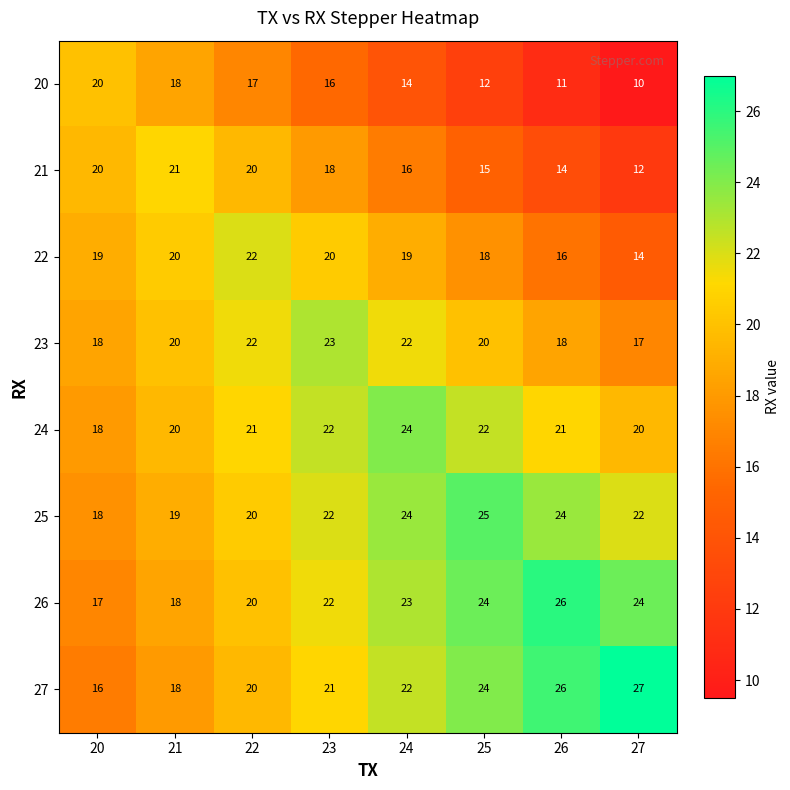

At how many categories does at least one series exceed 18?

8